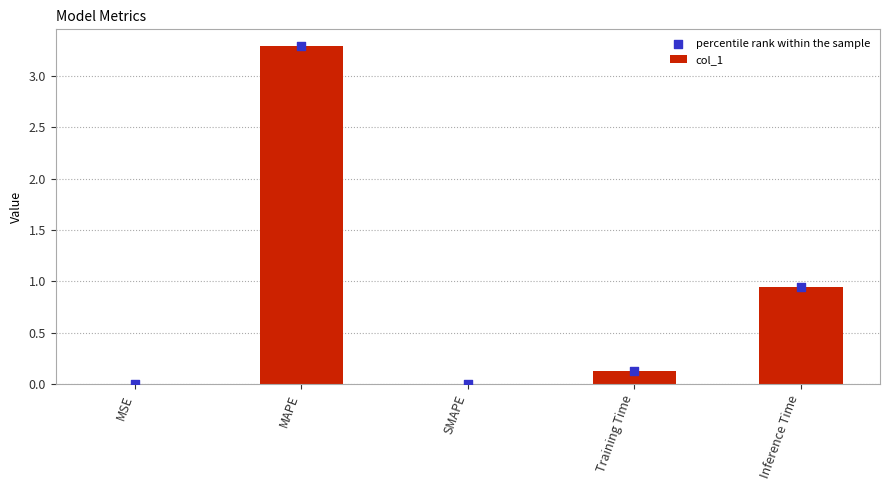

Which series has the largest total across all categories?

col_1